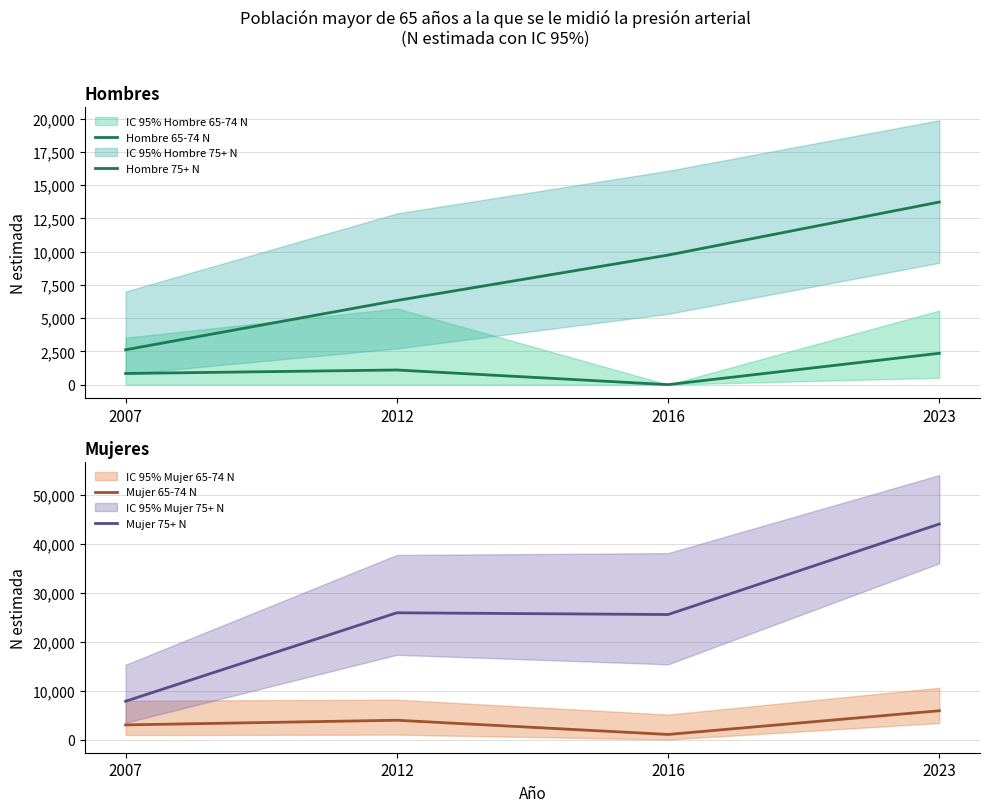

Which series has the widest spread of values?

Mujer 75+ N